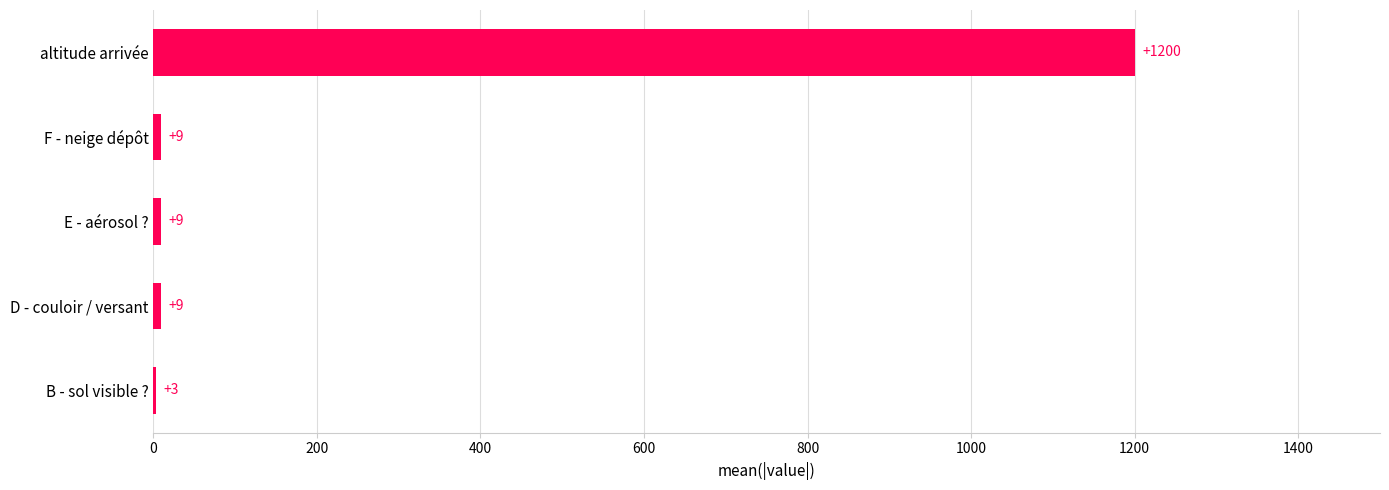

At which category does the chart reach its peak across all series?

altitude arrivée